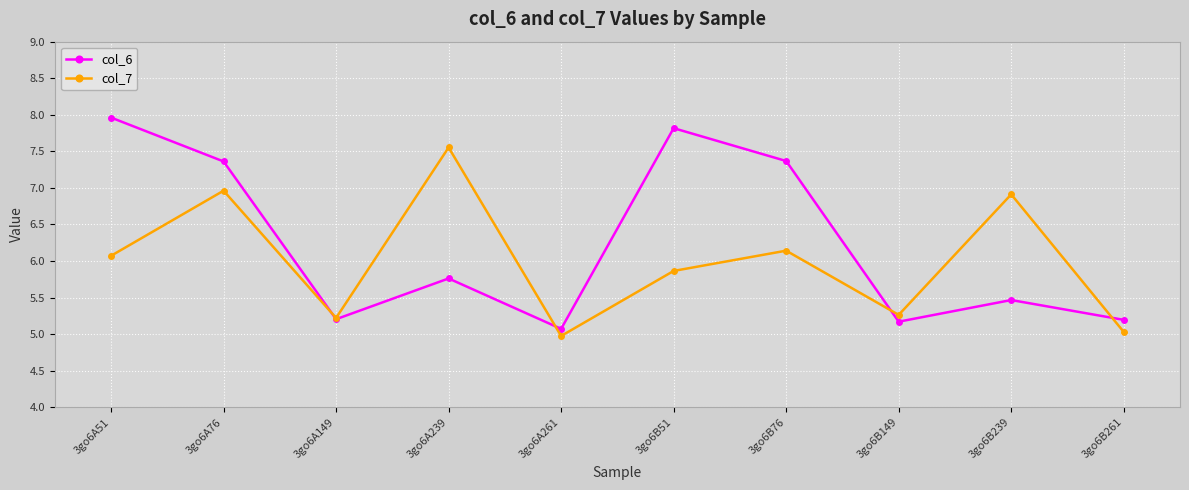

Reading left to right, list all the values displayed in this chart.

col_6: 8.0	7.4	5.2	5.8	5.1	7.8	7.4	5.2	5.5	5.2
col_7: 6.1	7.0	5.2	7.6	5.0	5.9	6.1	5.3	6.9	5.0